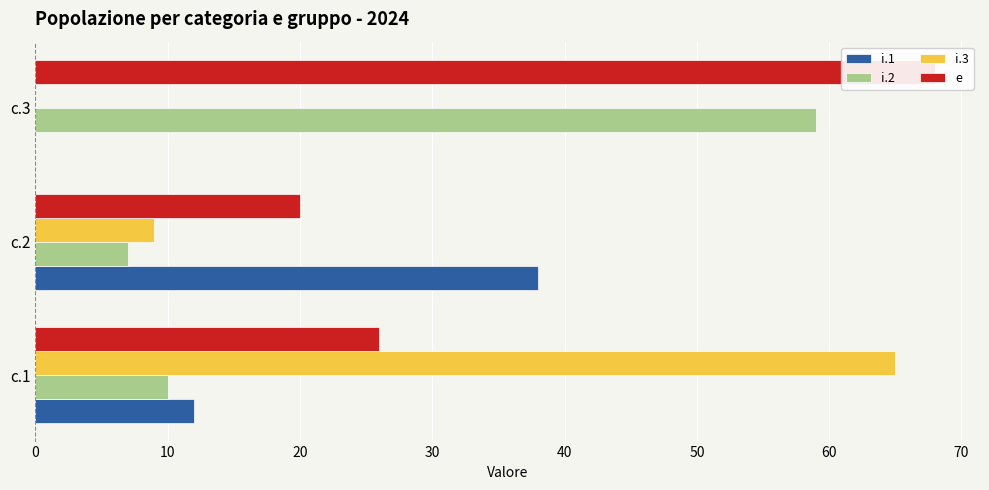

The value of i.2 at c.3 is 77. True or false?

False